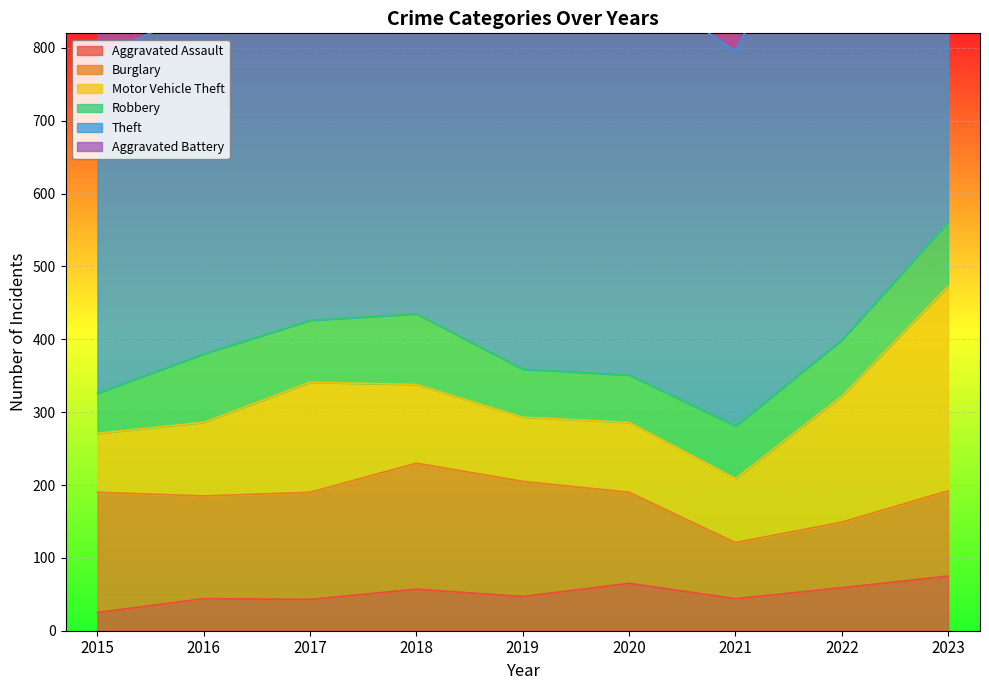

What is the value of the Robbery point at the 7th from the left?

72